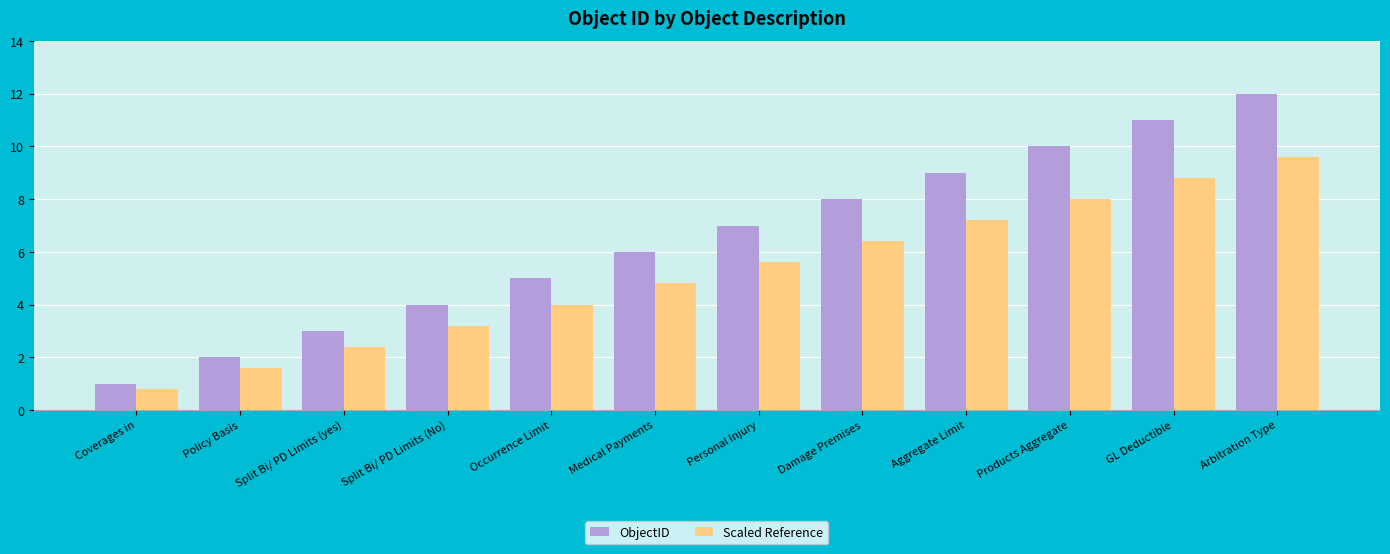

Does the chart contain any negative values?

No